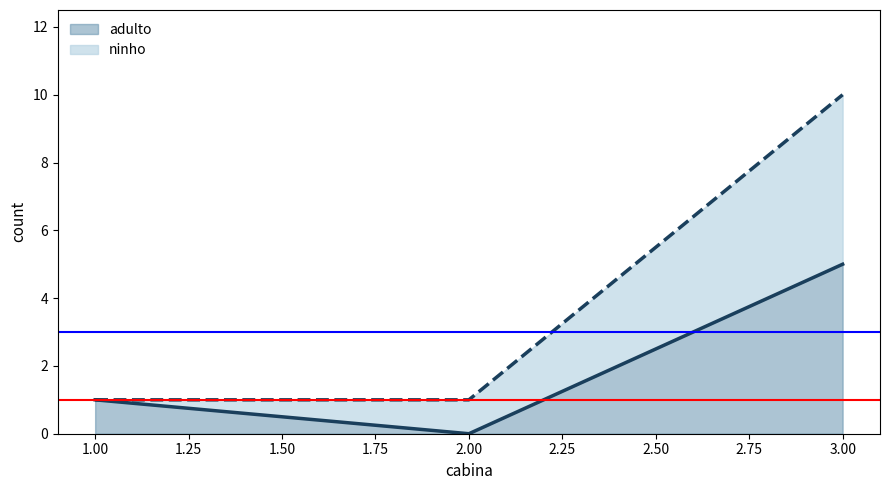

Read the ninho value at 1.

1